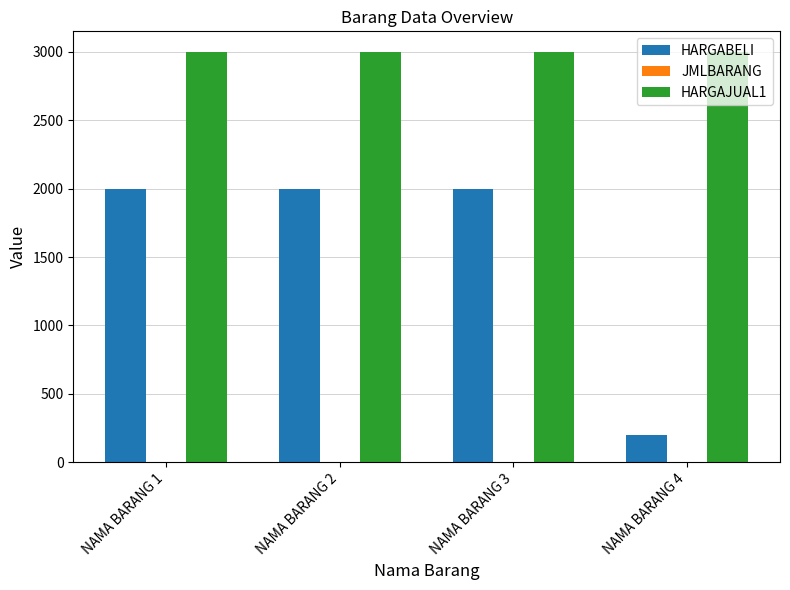

What is the greatest value displayed?

3000